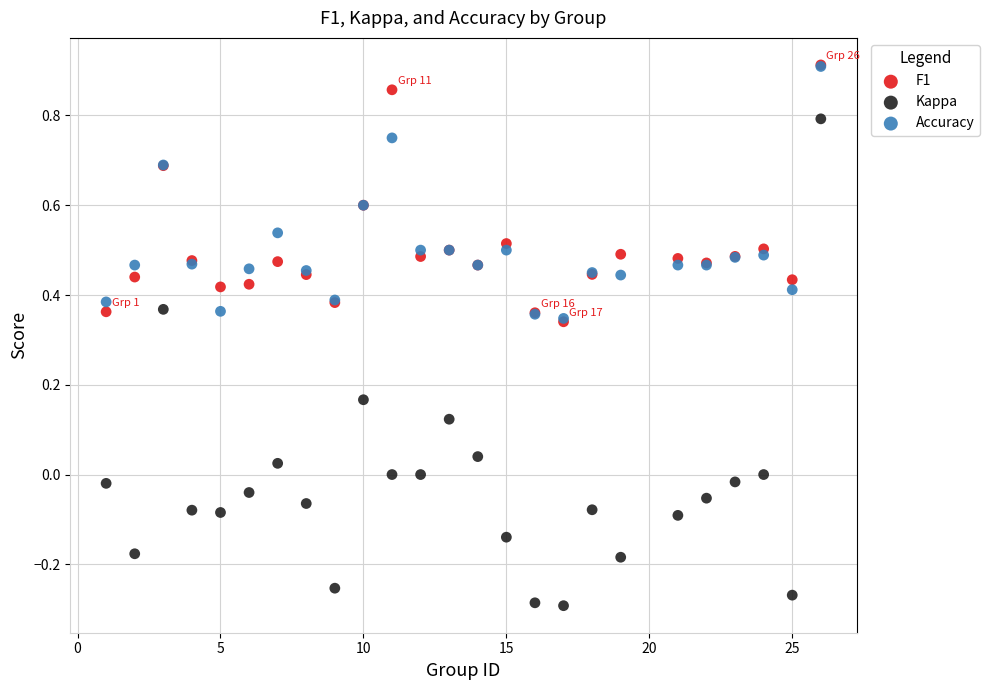

What are all the series names shown in the legend?

F1, Kappa, Accuracy